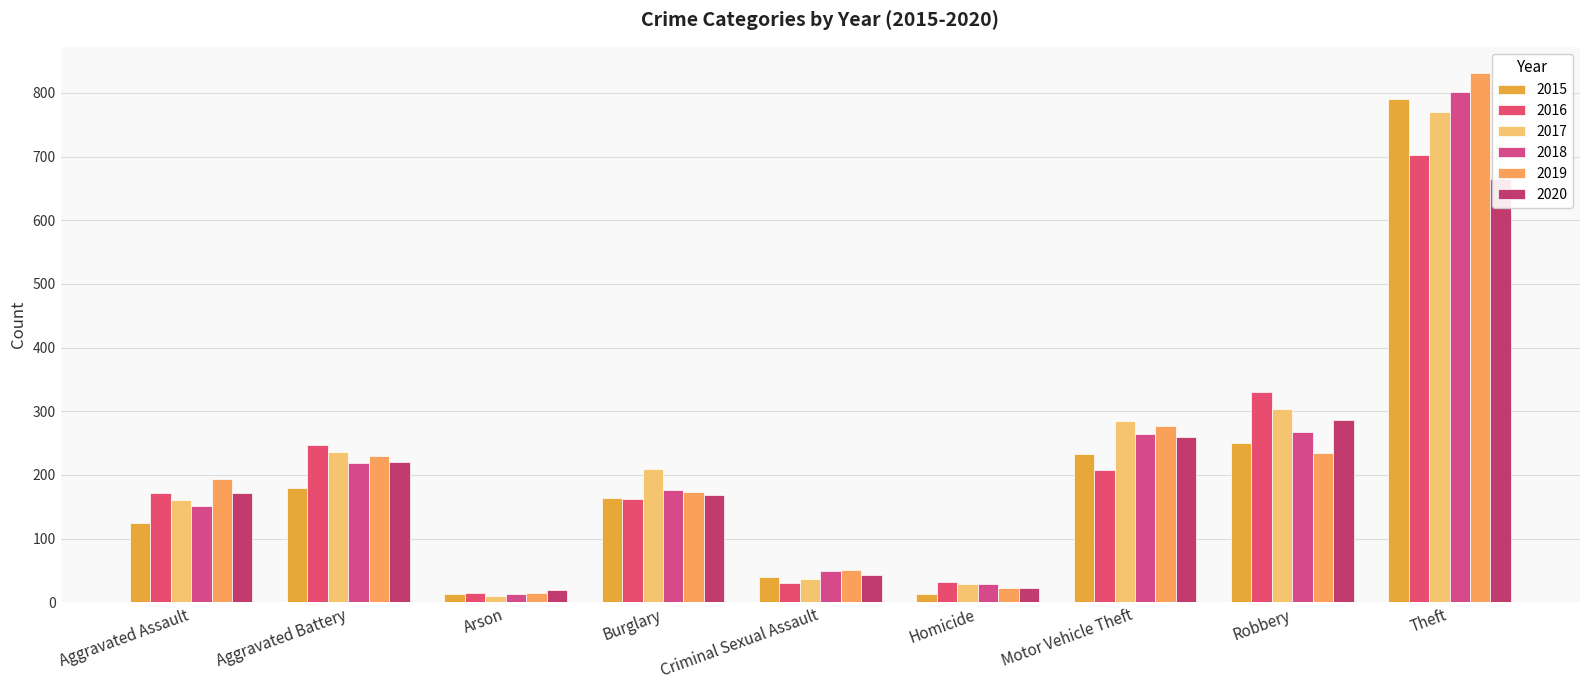

At which label does 2017 reach its minimum?

Arson